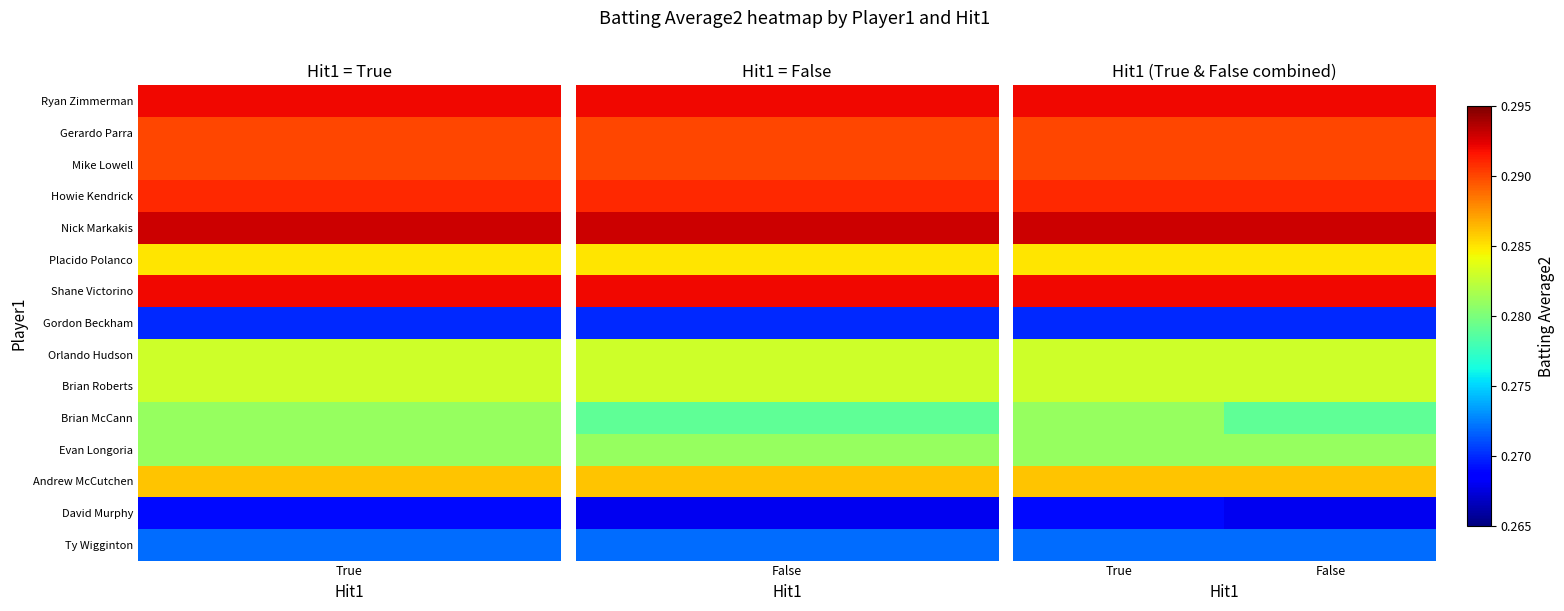

At which category is the sum across all series the highest?

True